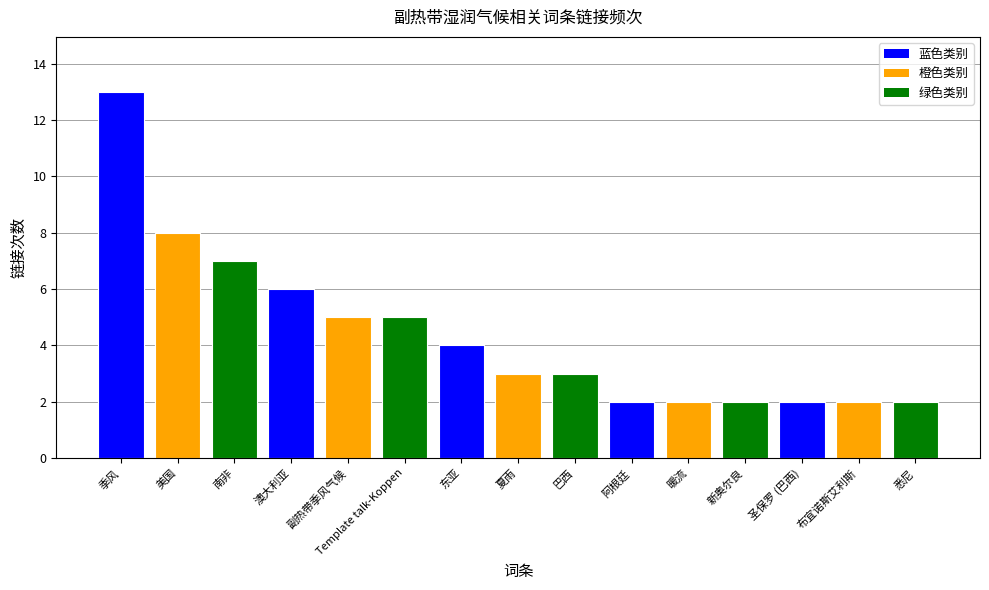

What position from the left is 副热带季风气候?

5